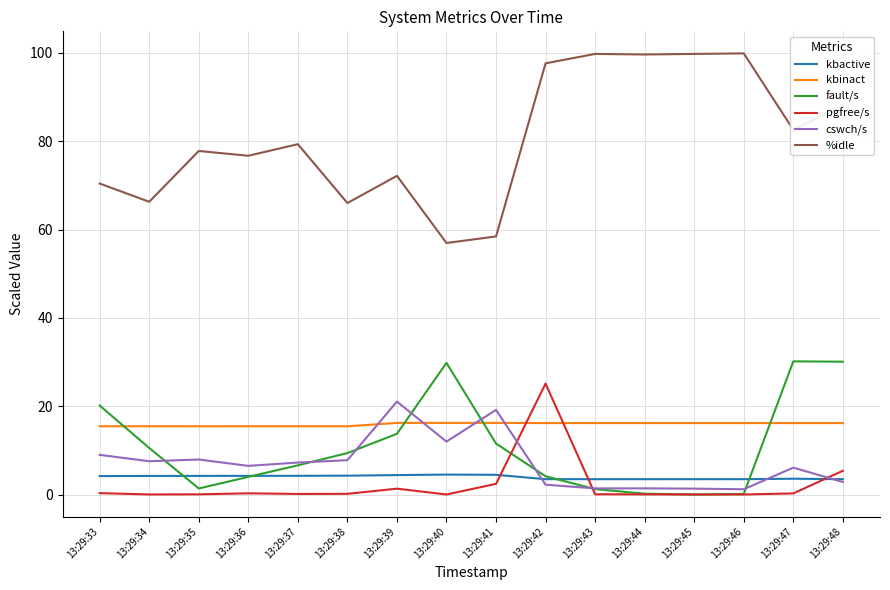

What is the sum of the kbactive values at 13:29:35 and 13:29:42?

7.7